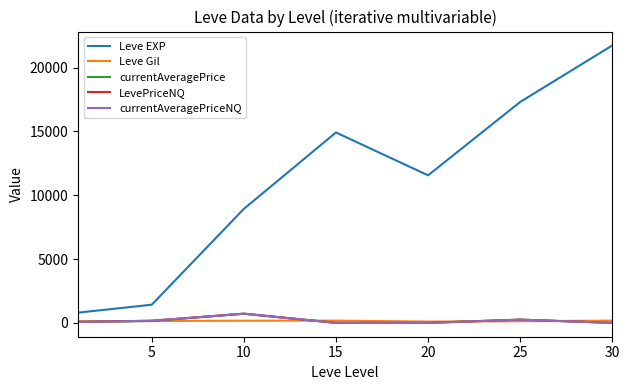

Does the chart have visible grid lines?

No